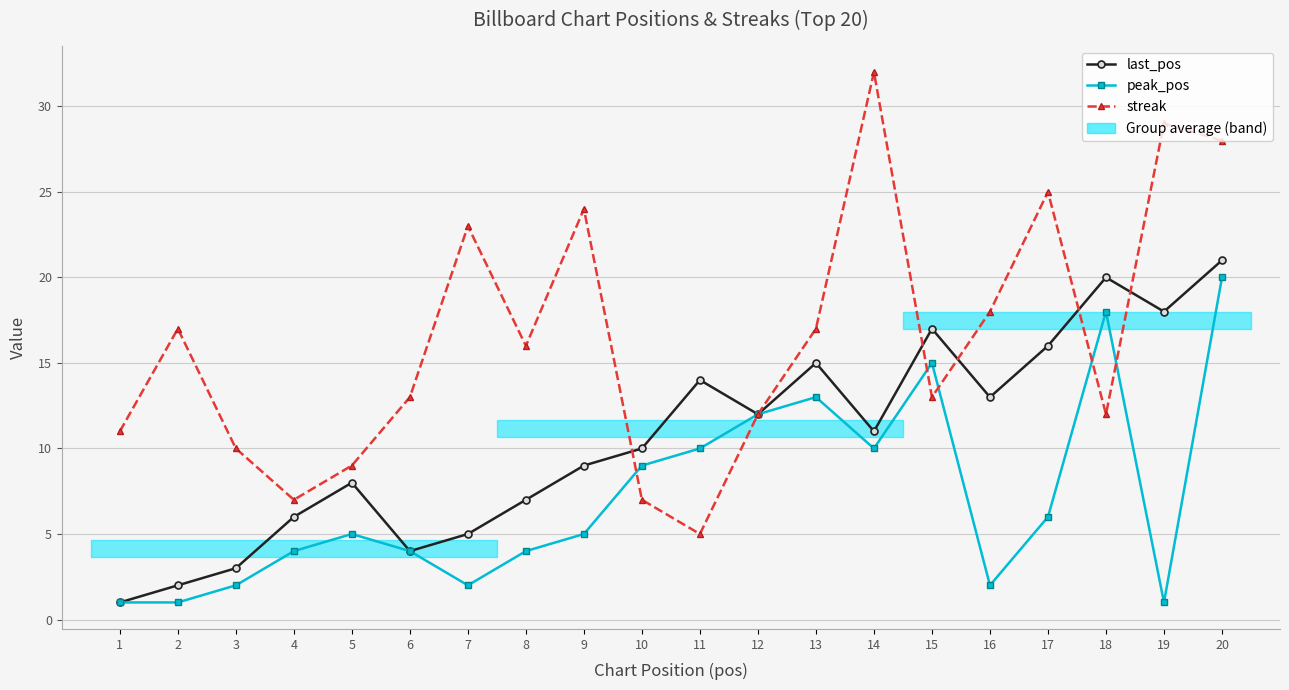

Between 9 and 11, which series saw the biggest shift?

streak